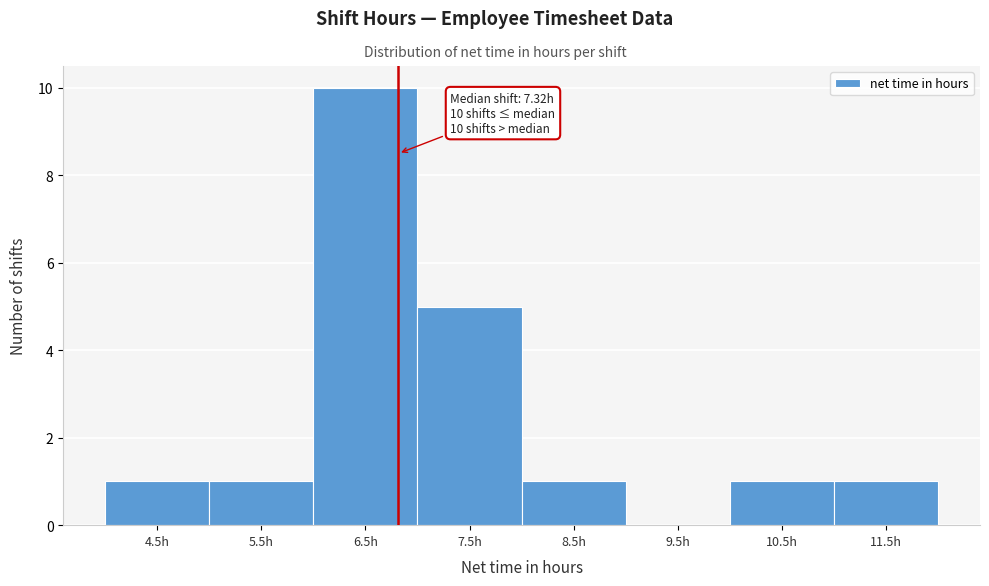

Reading left to right, list all the values displayed in this chart.

4.5h=1	5.5h=1	6.5h=10	7.5h=5	8.5h=1	9.5h=0	10.5h=1	11.5h=1